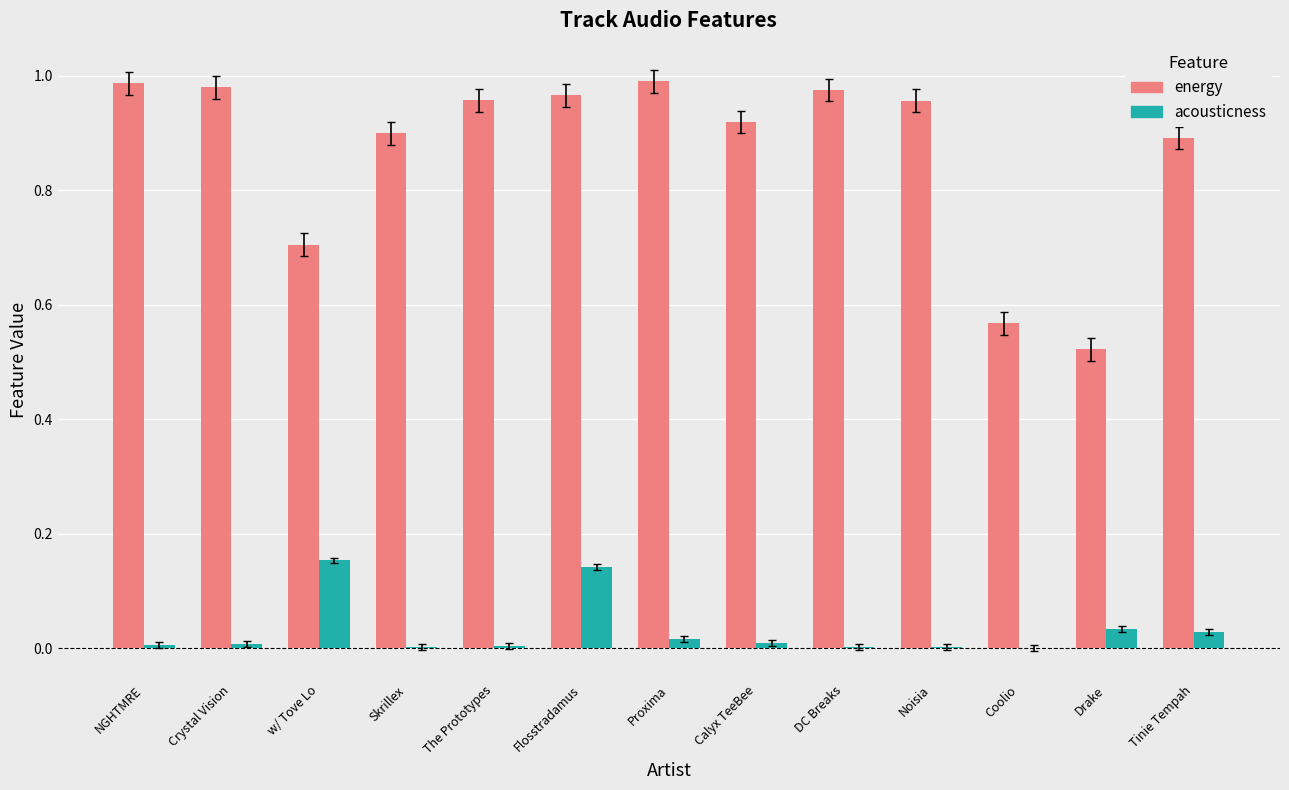

Which series has the largest range (max minus min)?

energy